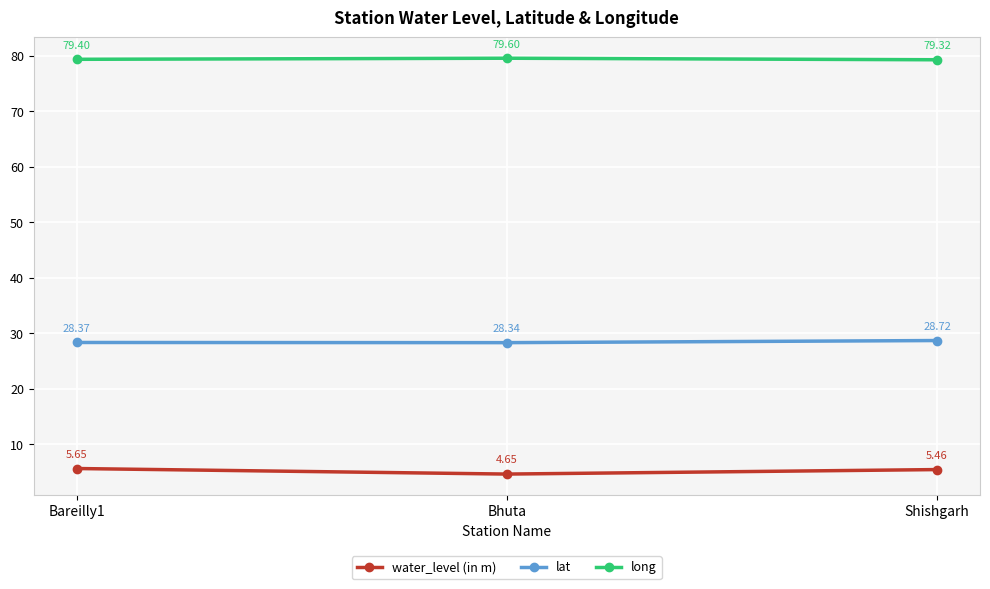

Which series changed the most between Bhuta and Shishgarh?

water_level (in m)